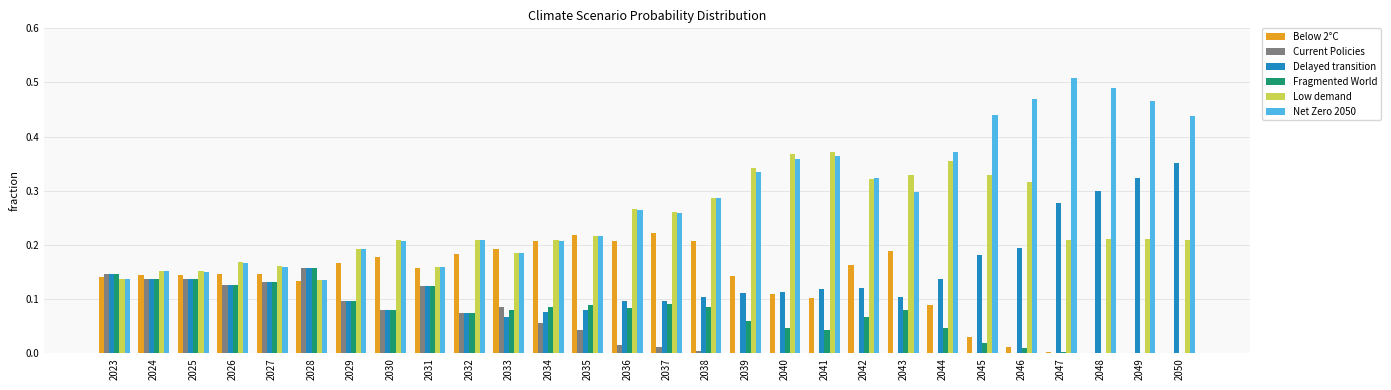

Between 2023 and 2041, which series saw the biggest shift?

Low demand